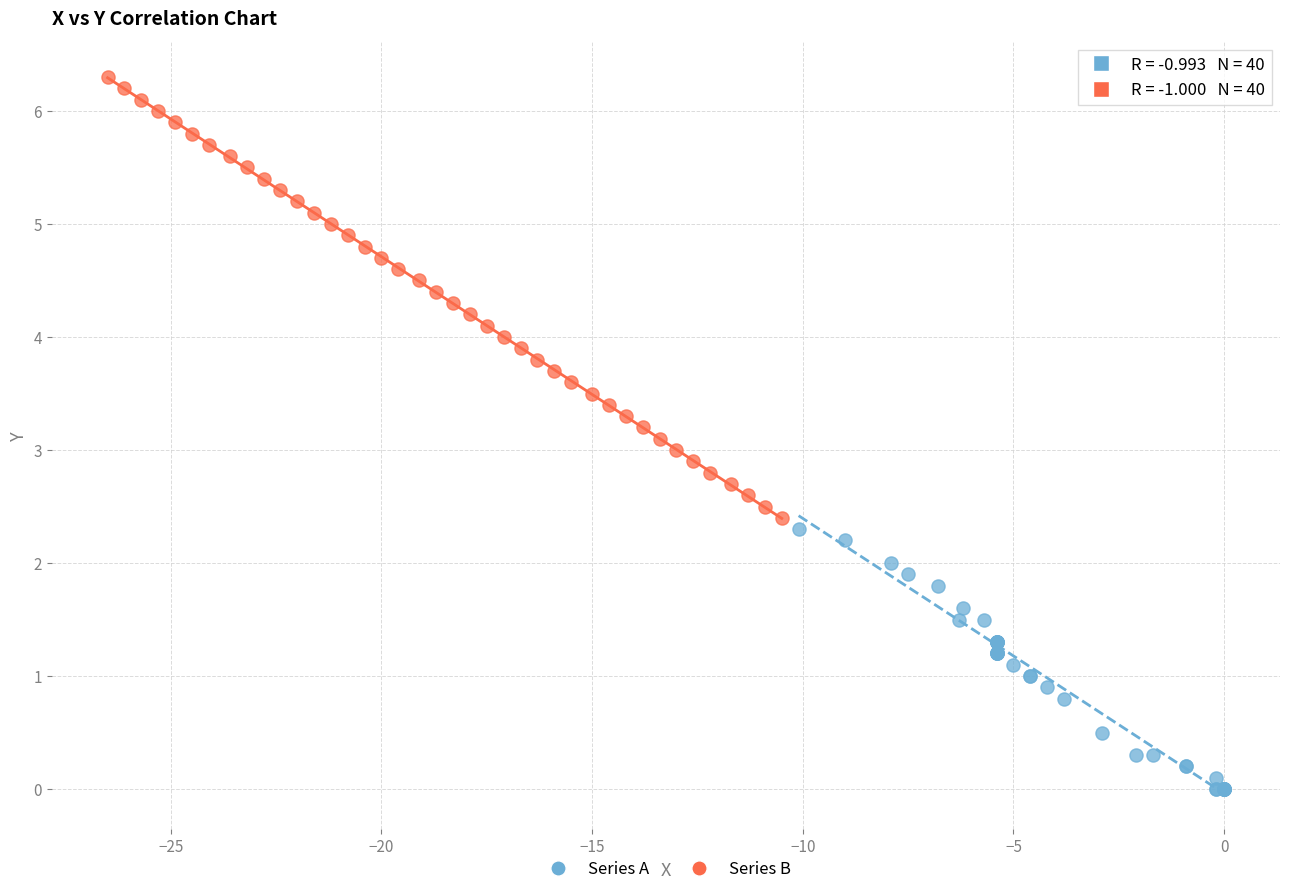

Which series reaches the minimum Y coordinate?

Series A